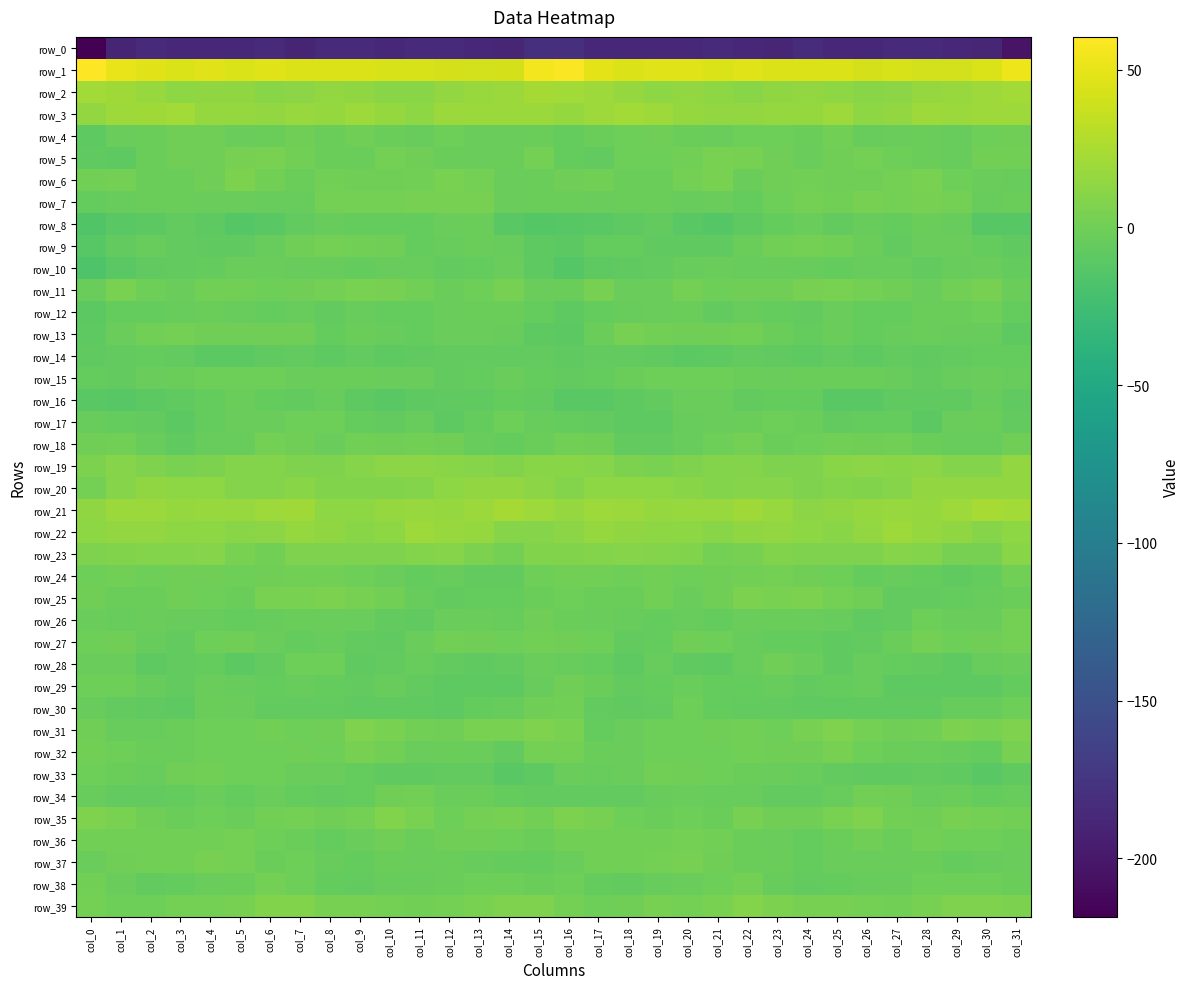

What is the difference between the maximum and minimum values in the row_10 series?

12.5